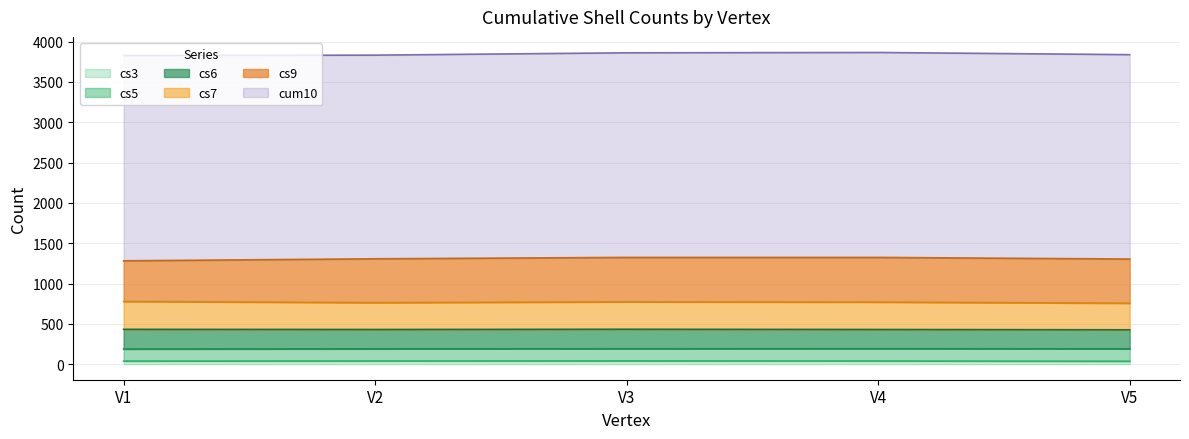

What is the total value across all series at V3?

3862